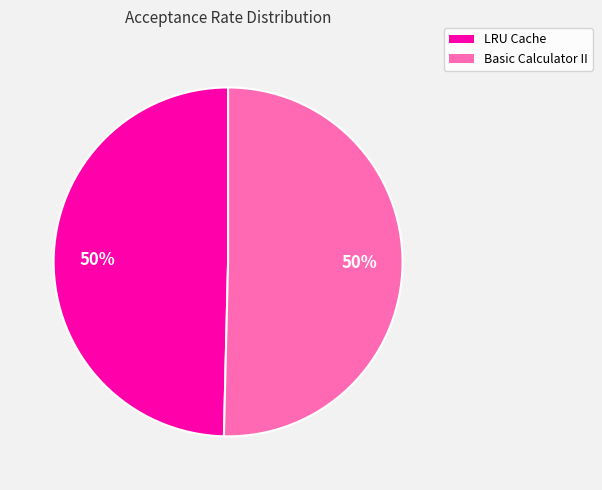

Is it true that Basic Calculator II is 50% of the pie?

True